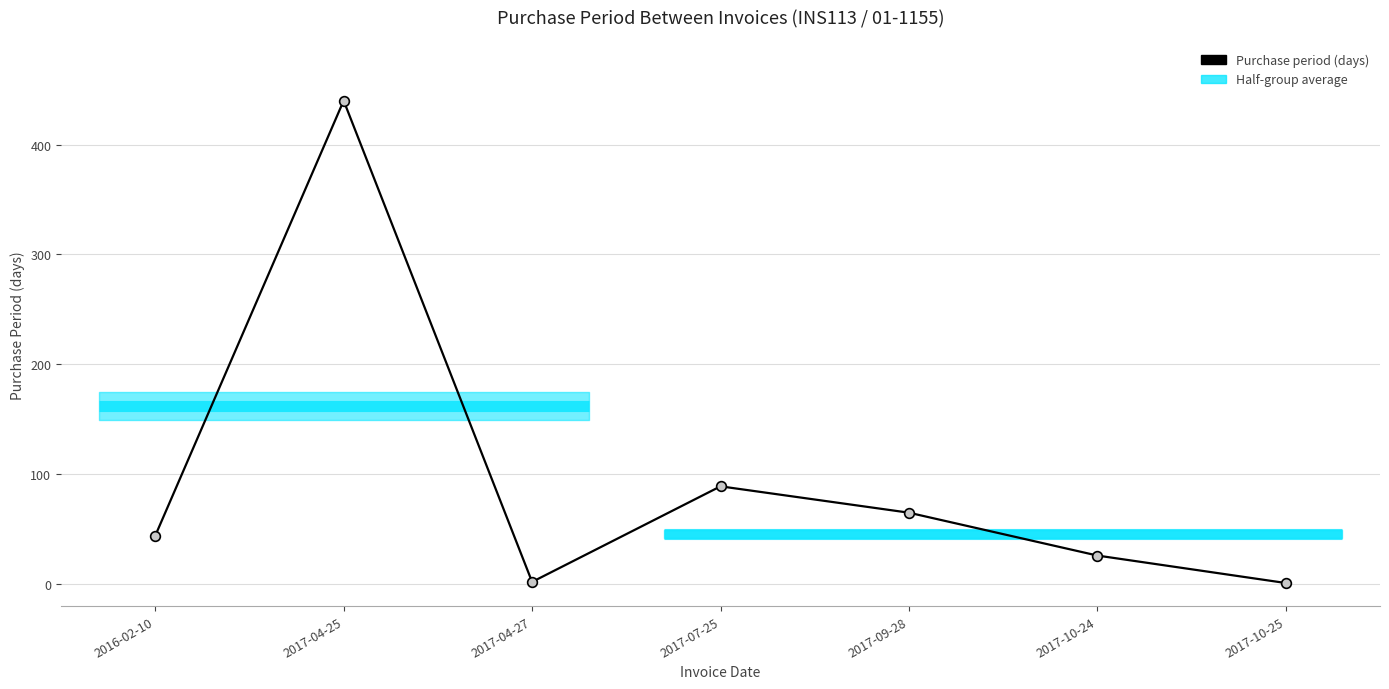

The value at 2017-10-24 is 42. True or false?

False